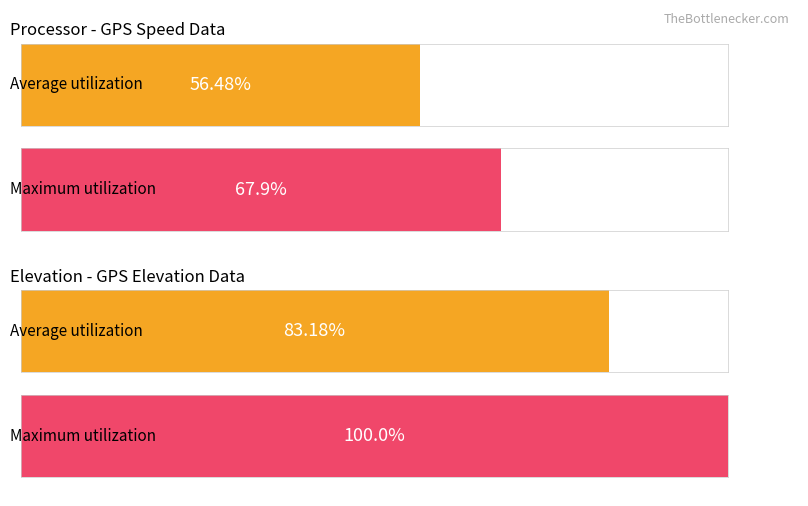

List the series in order of their overall mean, lowest first.

Average utilization, Maximum utilization